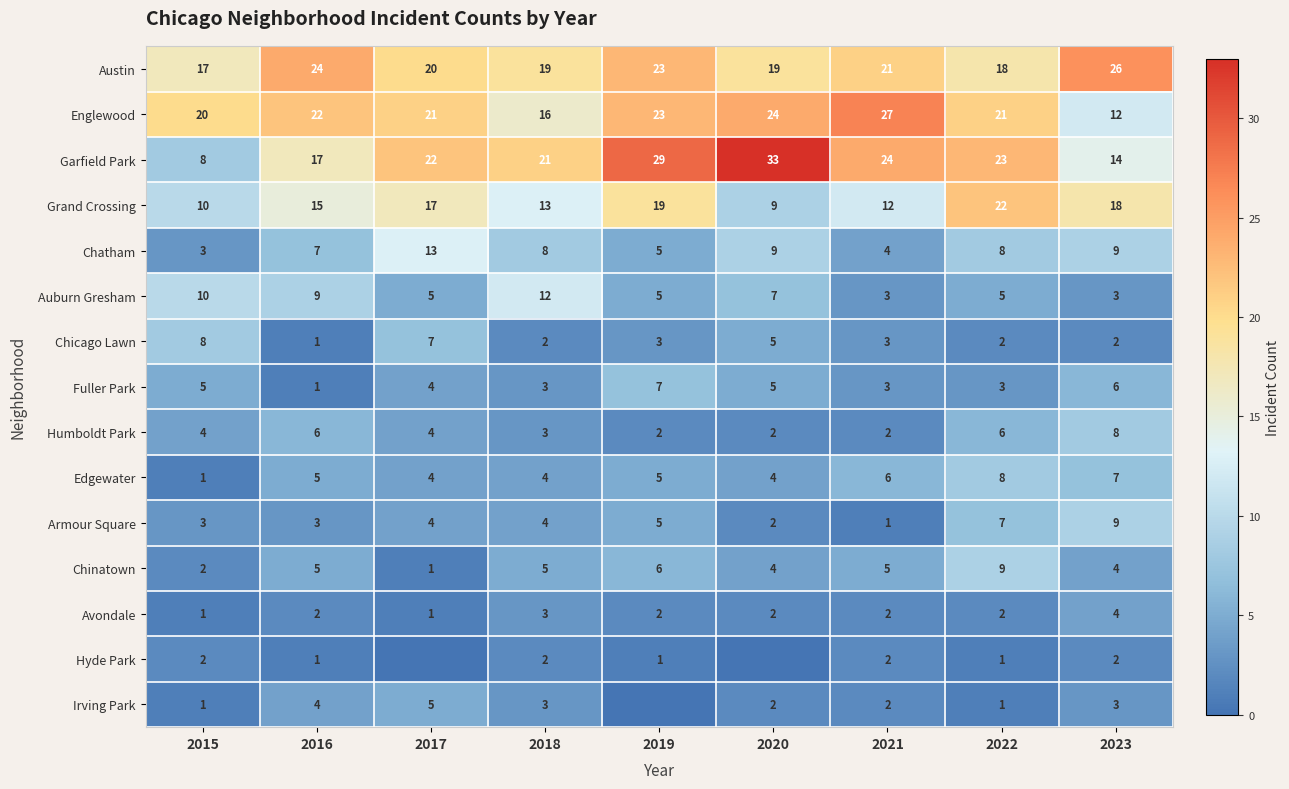

Count the Fuller Park values in the range 3 to 5.

6